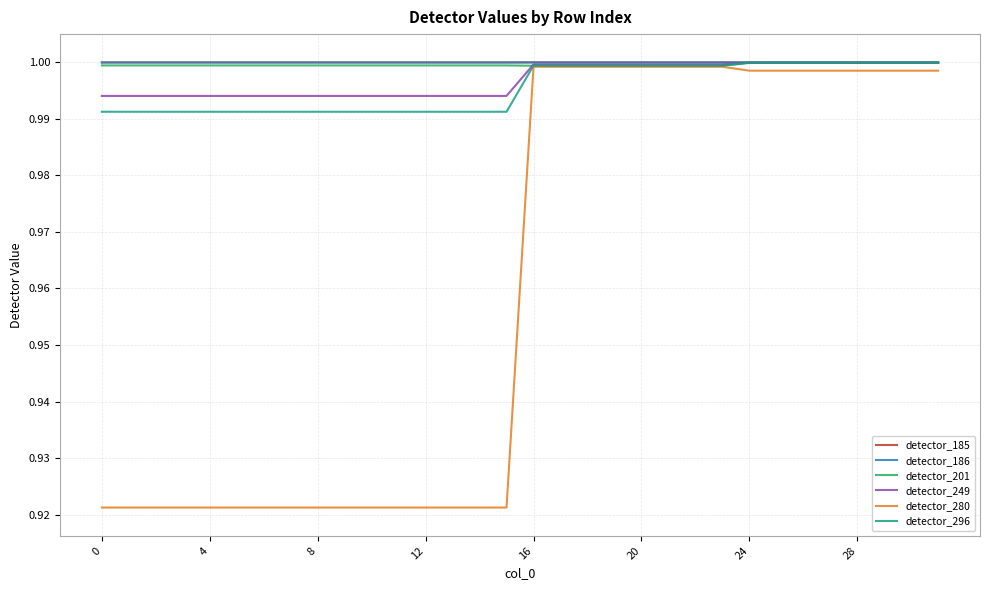

Does the chart have visible grid lines?

Yes